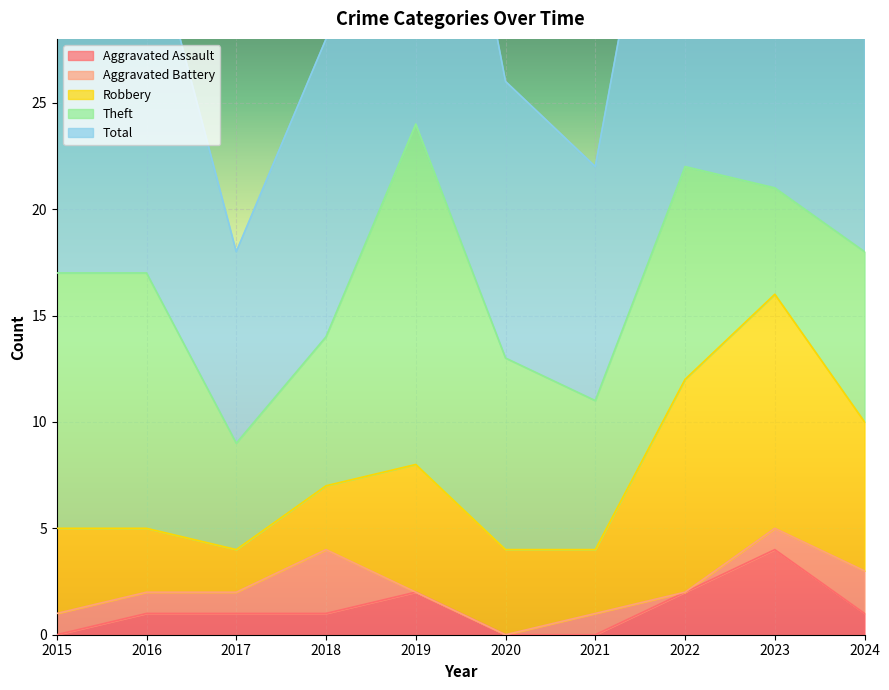

Which series ends up on top after the final intersection of Aggravated Battery and Aggravated Assault?

Aggravated Battery